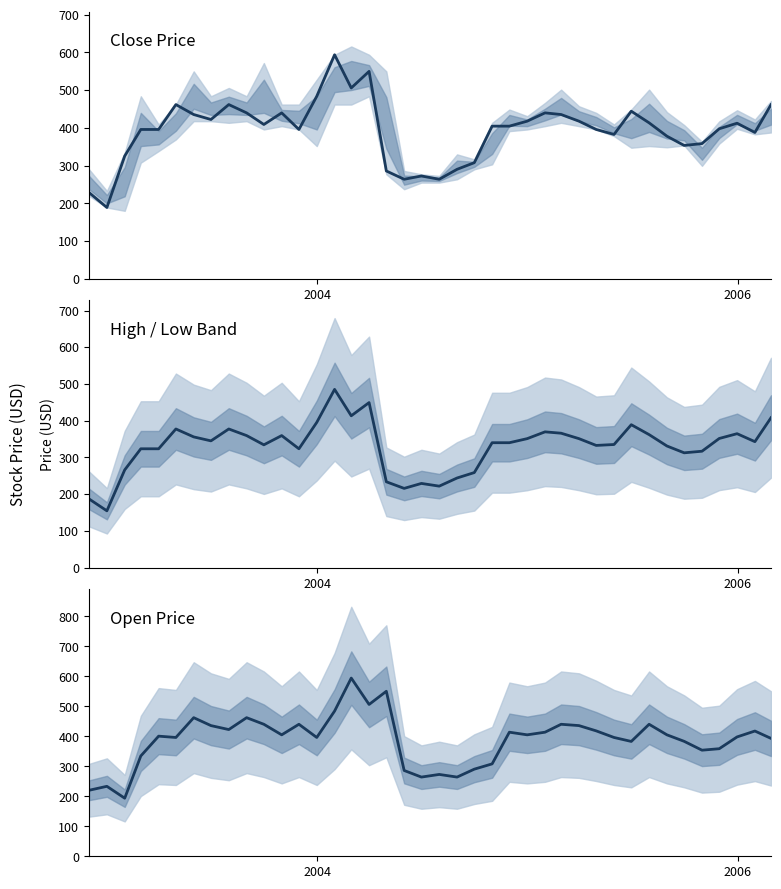

What is the sum of all Open values?

15511.8